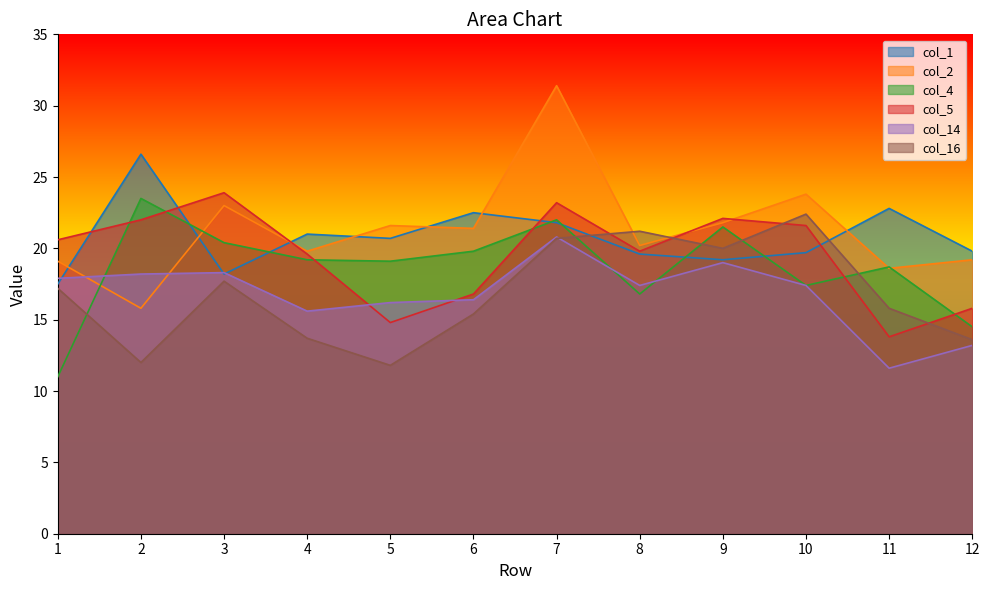

Which series has the largest total across all categories?

col_2